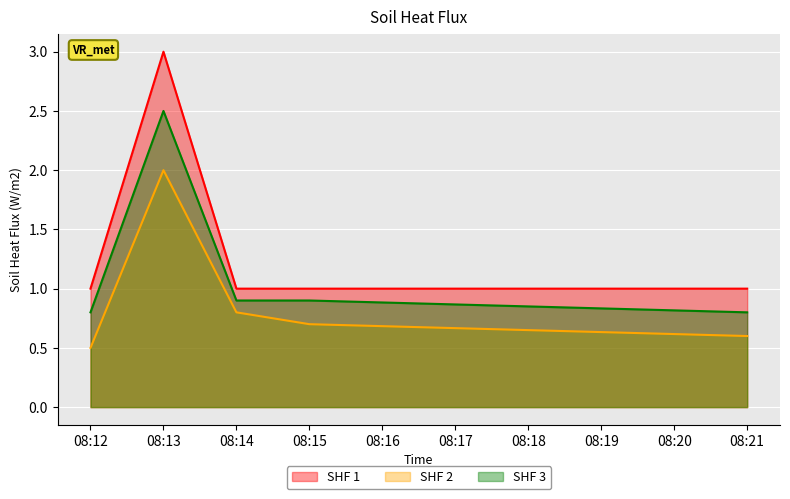

Read the SHF 2 value at 08:12.

0.5